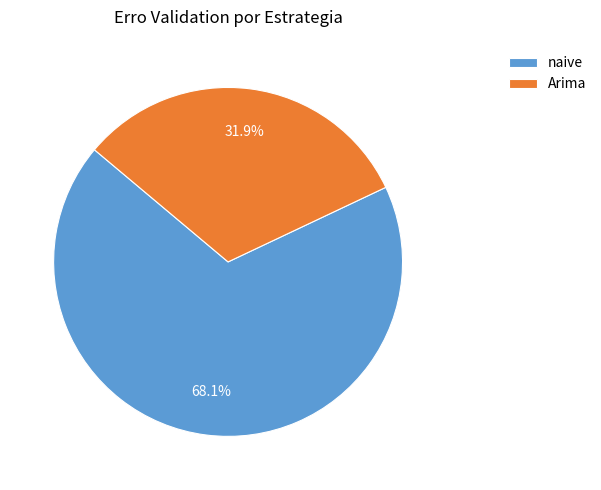

Does naive represent more than half of the total?

Yes